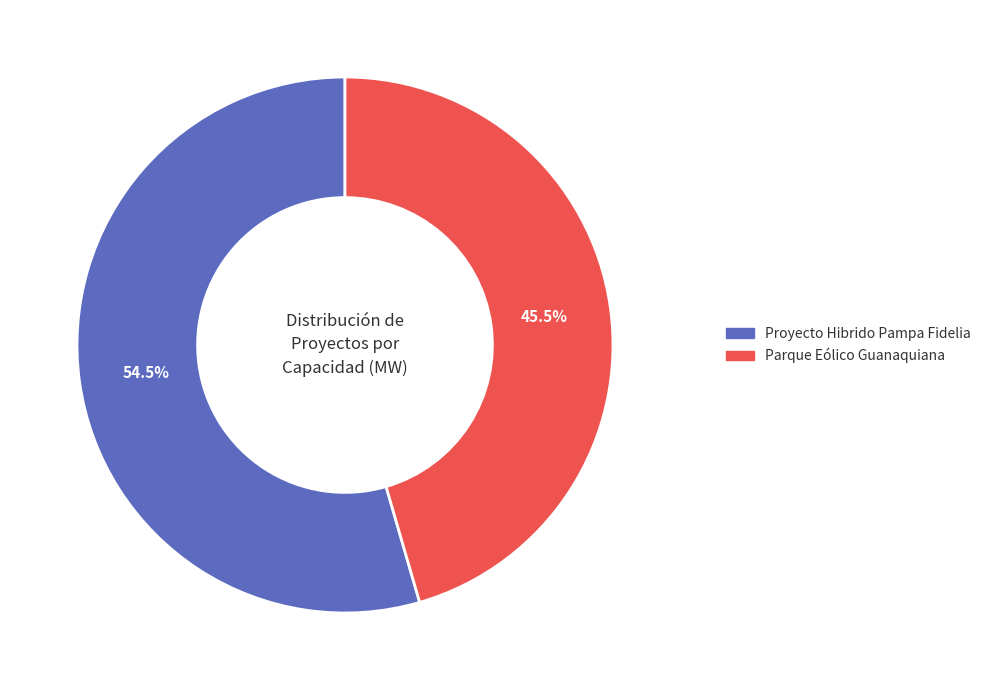

Is the sum of Parque Eólico Guanaquiana and Proyecto Hibrido Pampa Fidelia greater than half?

Yes